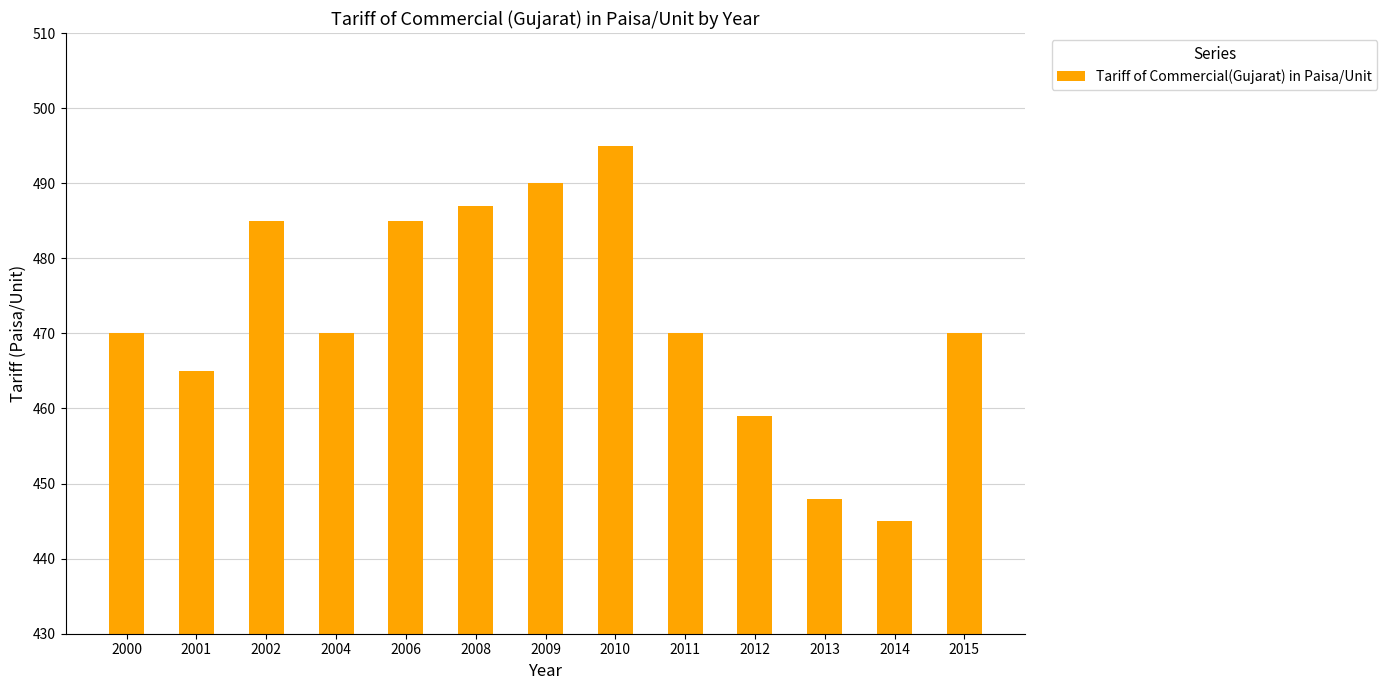

Reading right to left, what are all the values shown in this chart?

2015=470	2014=445	2013=448	2012=459	2011=470	2010=495	2009=490	2008=487	2006=485	2004=470	2002=485	2001=465	2000=470